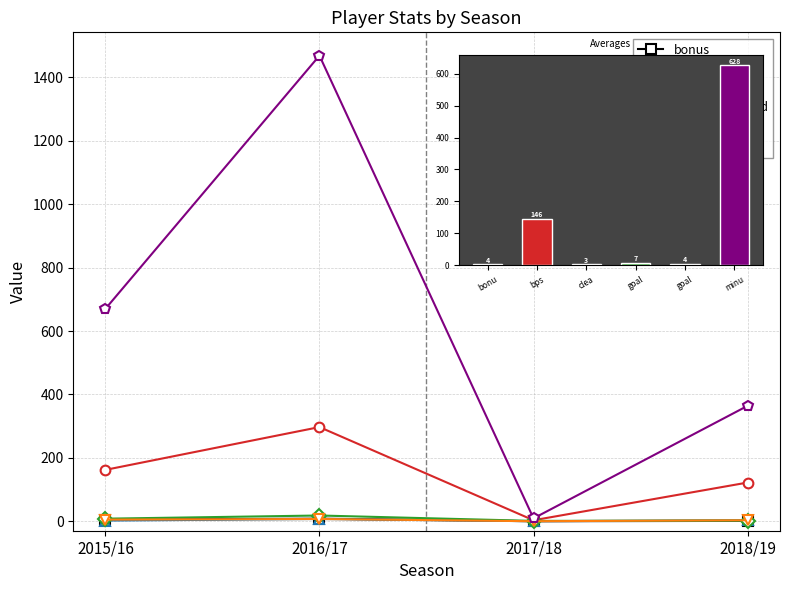

At which category is the sum across all series the highest?

2016/17